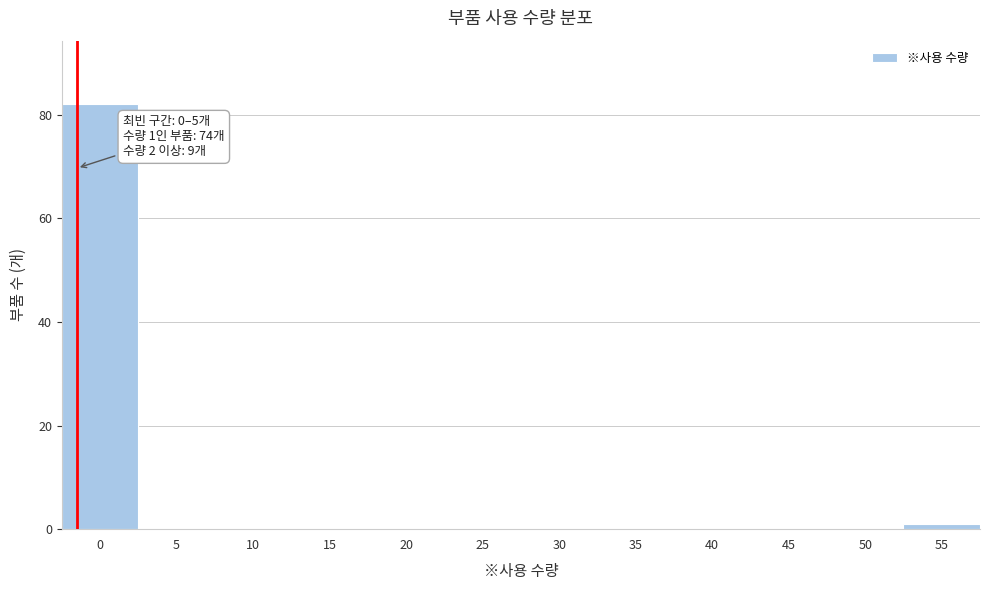

Reading left to right, transcribe all the data shown in this chart.

0=82	5=0	10=0	15=0	20=0	25=0	30=0	35=0	40=0	45=0	50=0	55=1